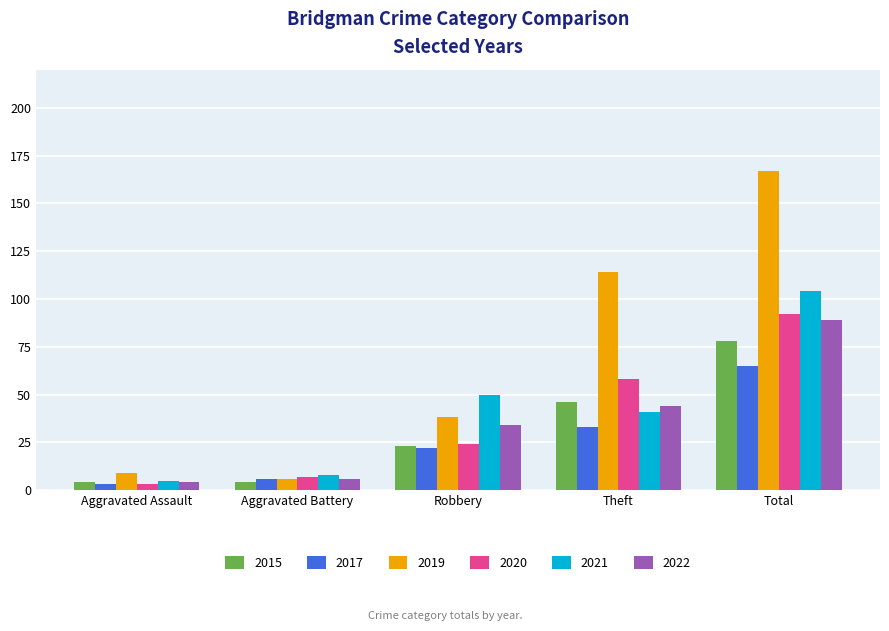

At which label does 2020 reach its peak?

Total